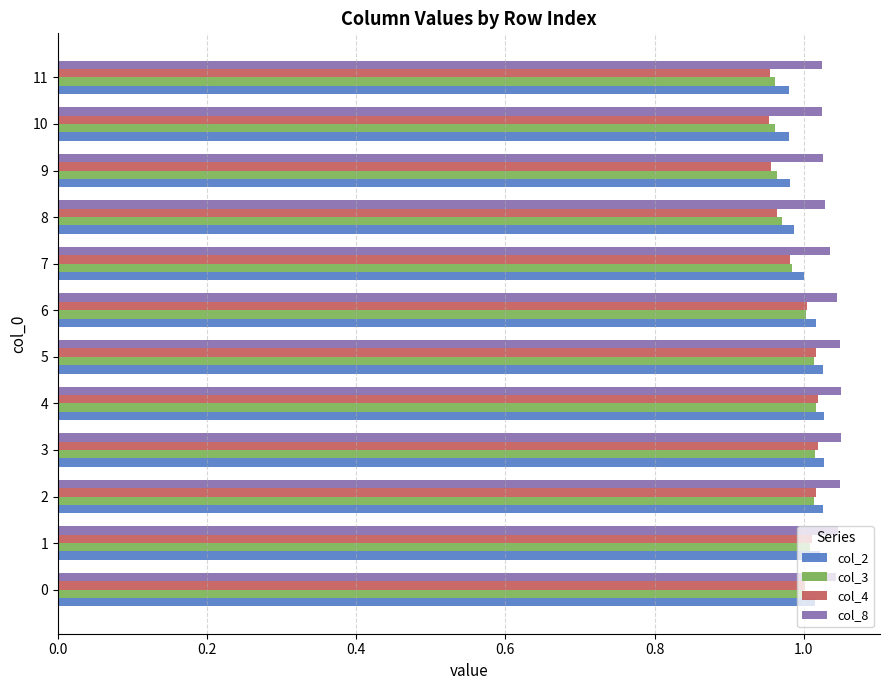

What is the sum of the col_4 values at 2 and 9?

2.0